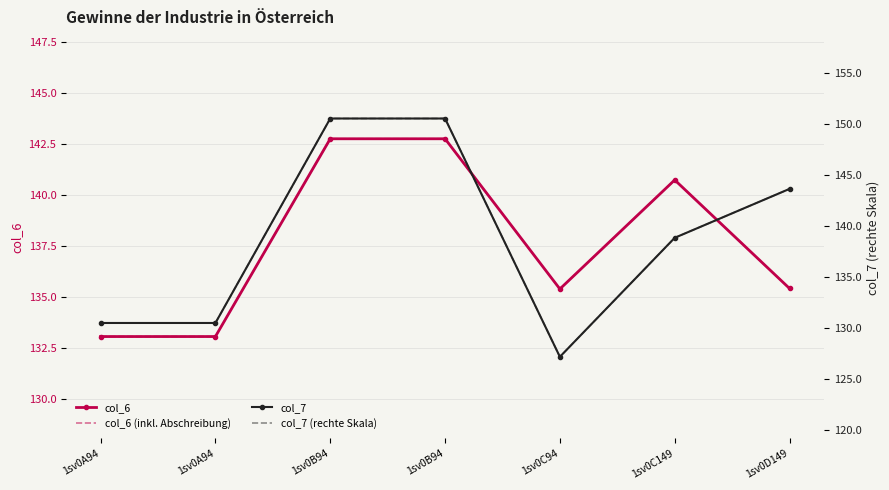

How many lines are shown in the chart?

4